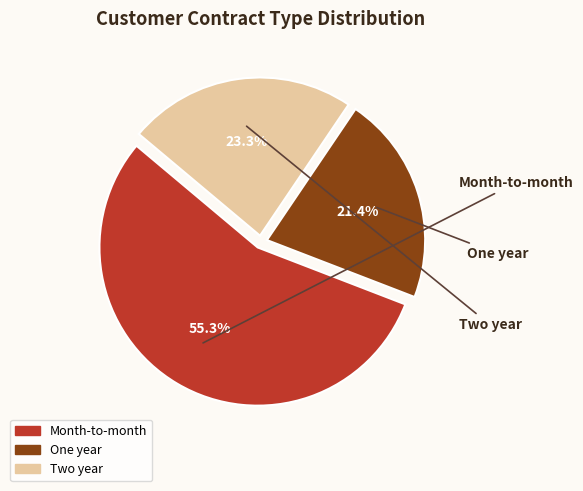

Between Two year and One year, which is larger?

Two year